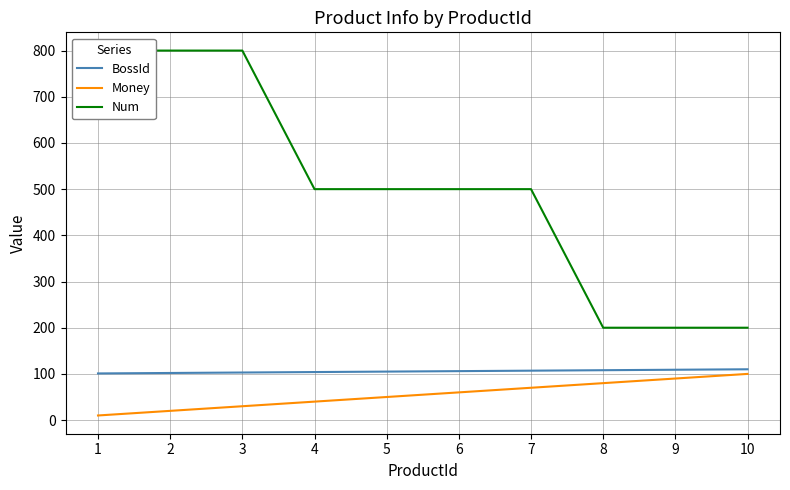

List the labels in order of Money value, smallest first.

1, 2, 3, 4, 5, 6, 7, 8, 9, 10